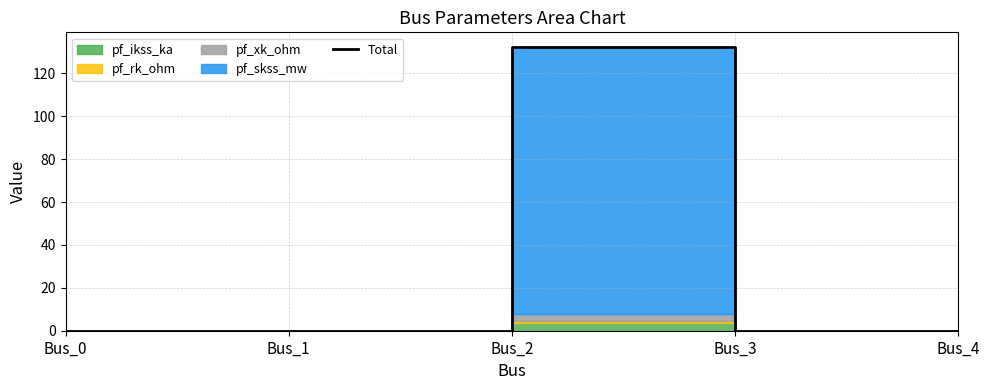

Is it true that the value at Bus_4 is 87.0?

False